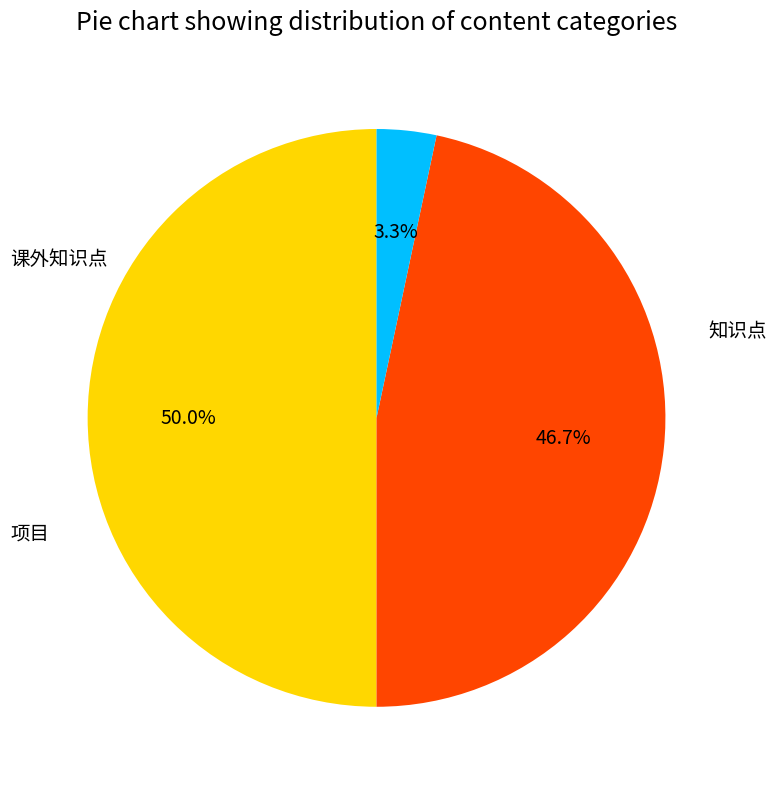

Count the number of slices in the pie.

3